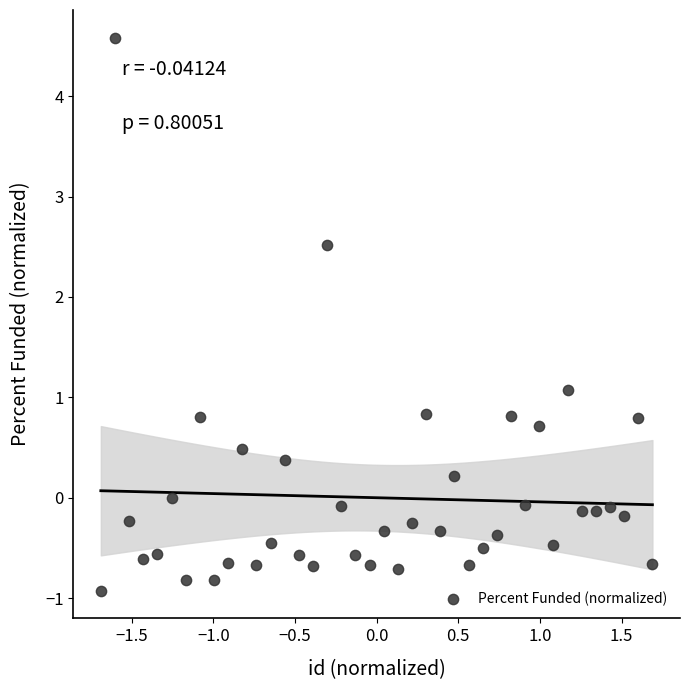

What is the range of Y values (max minus min)?

5.5